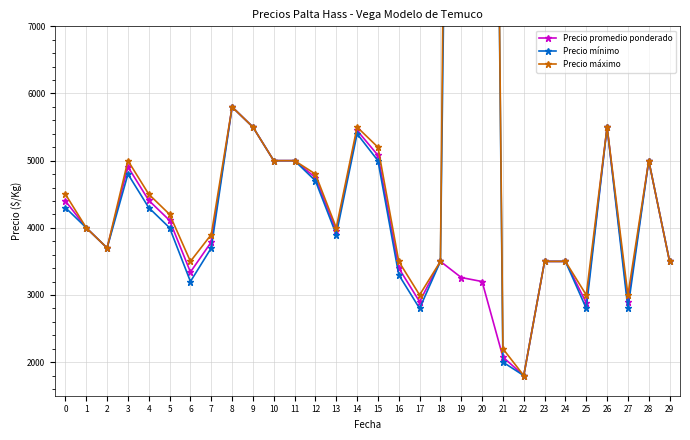

Reading left to right, extract all data points from this chart.

Precio promedio ponderado: 4400	4000	3700	4908	4408	4110	3341	3789	5800	5500	5000	5000	4748	3954	5450	5080	3400	2900	3500	3260	3200	2076	1800	3500	3500	2883	5500	2889	5000	3500
Precio mínimo: 4300	4000	3700	4800	4300	4000	3200	3700	5800	5500	5000	5000	4700	3900	5400	5000	3300	2800	3500	28000	32000	2000	1800	3500	3500	2800	5500	2800	5000	3500
Precio máximo: 4500	4000	3700	5000	4500	4200	3500	3900	5800	5500	5000	5000	4800	4000	5500	5200	3500	3000	3500	35000	32000	2200	1800	3500	3500	3000	5500	3000	5000	3500